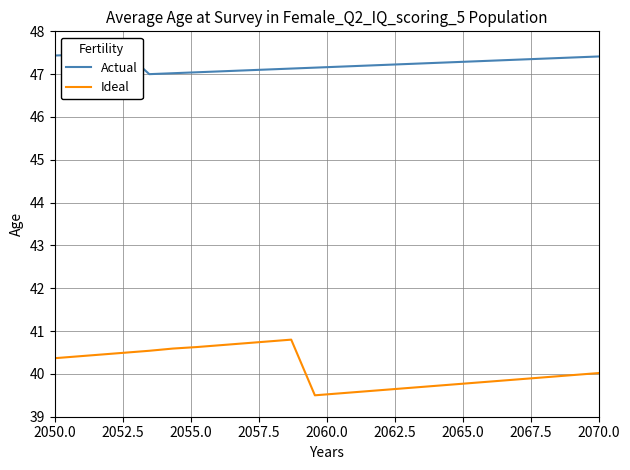

What is the highest value of the Ideal series?

40.8